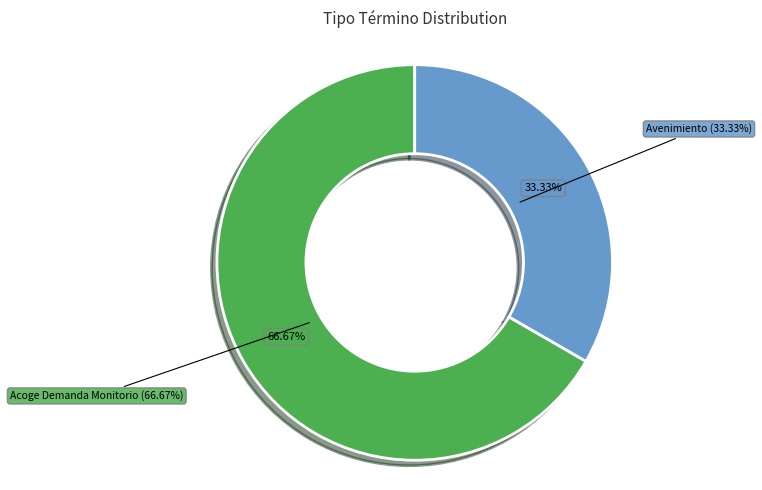

The Avenimiento slice represents 44% of the pie. True or false?

False